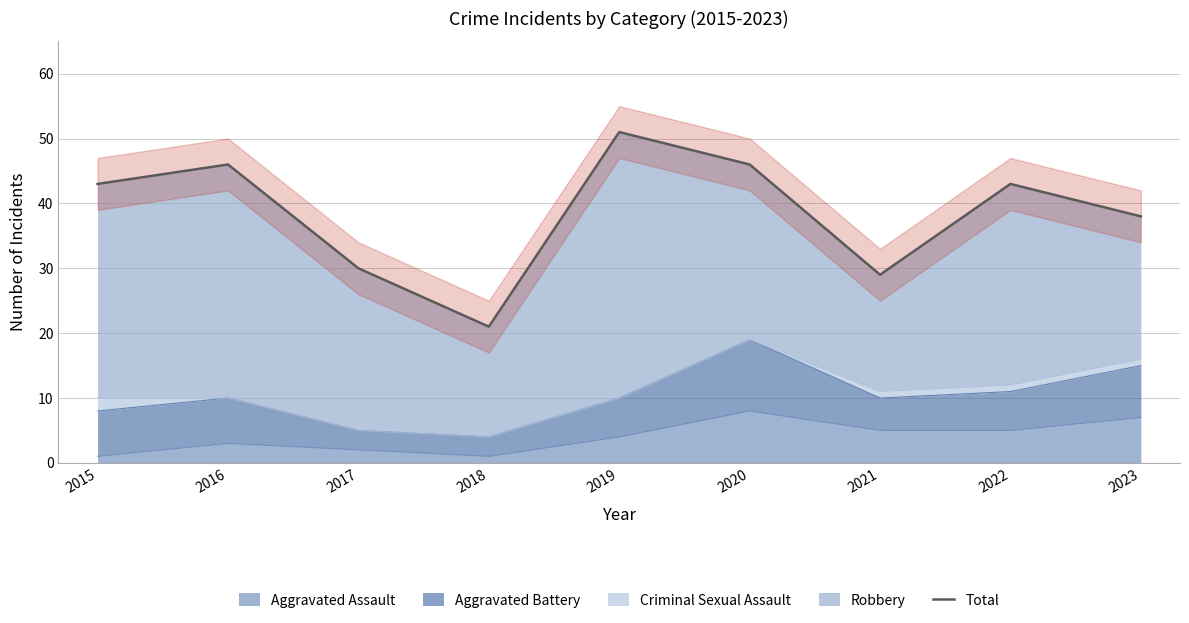

Where is the first local maximum?

2016